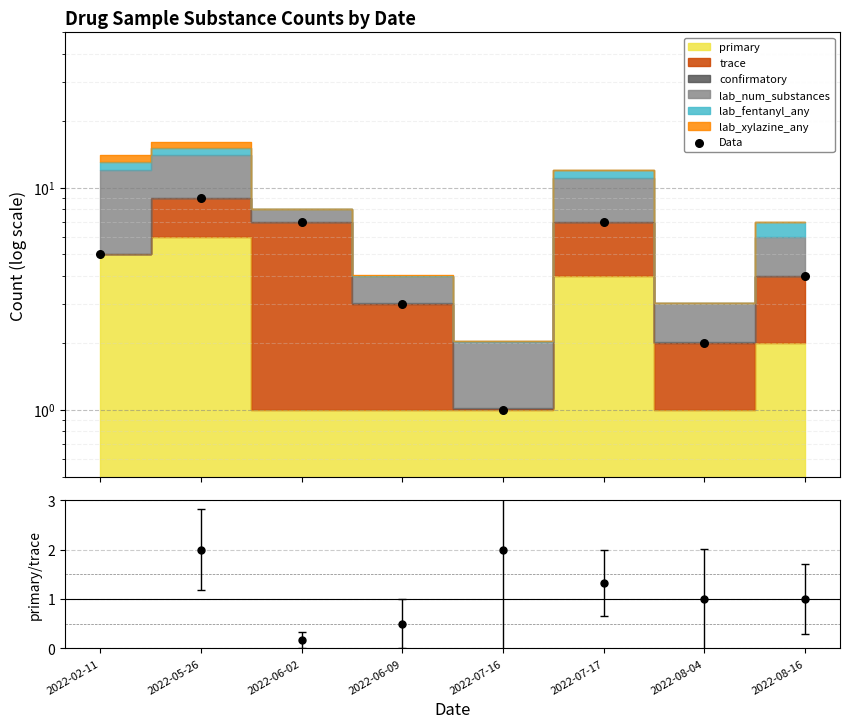

Is the value of Data at 2022-08-16 greater than the value of primary/trace at 2022-07-16?

Yes